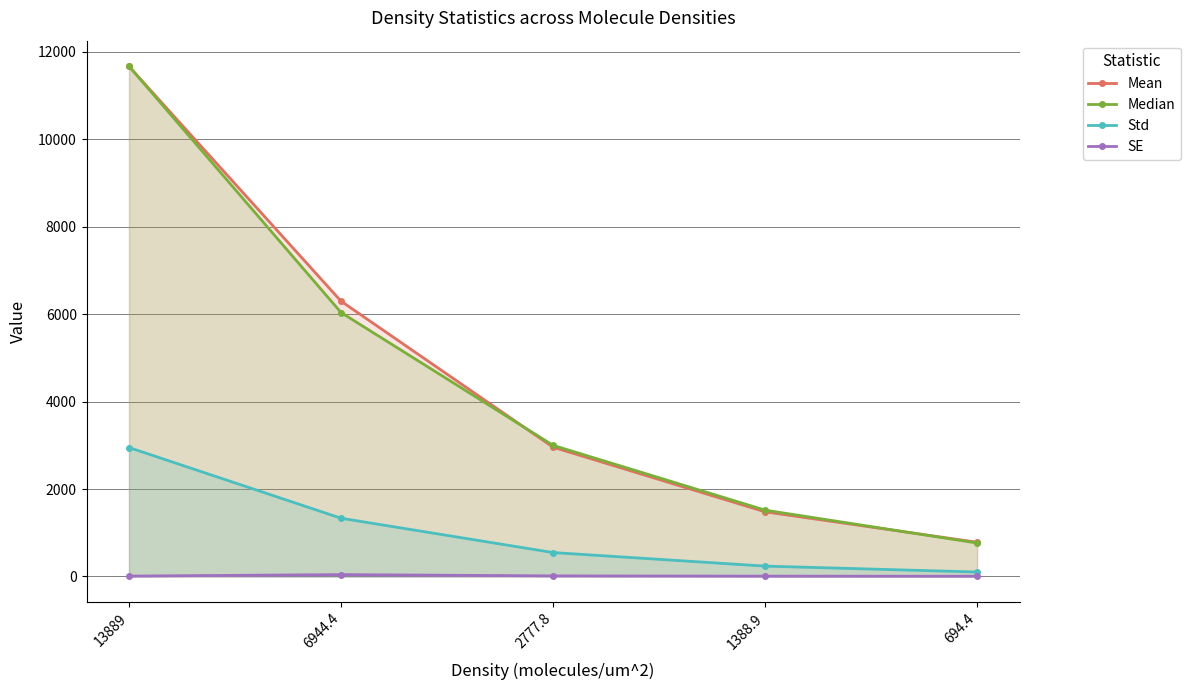

Which series has the widest spread of values?

Median